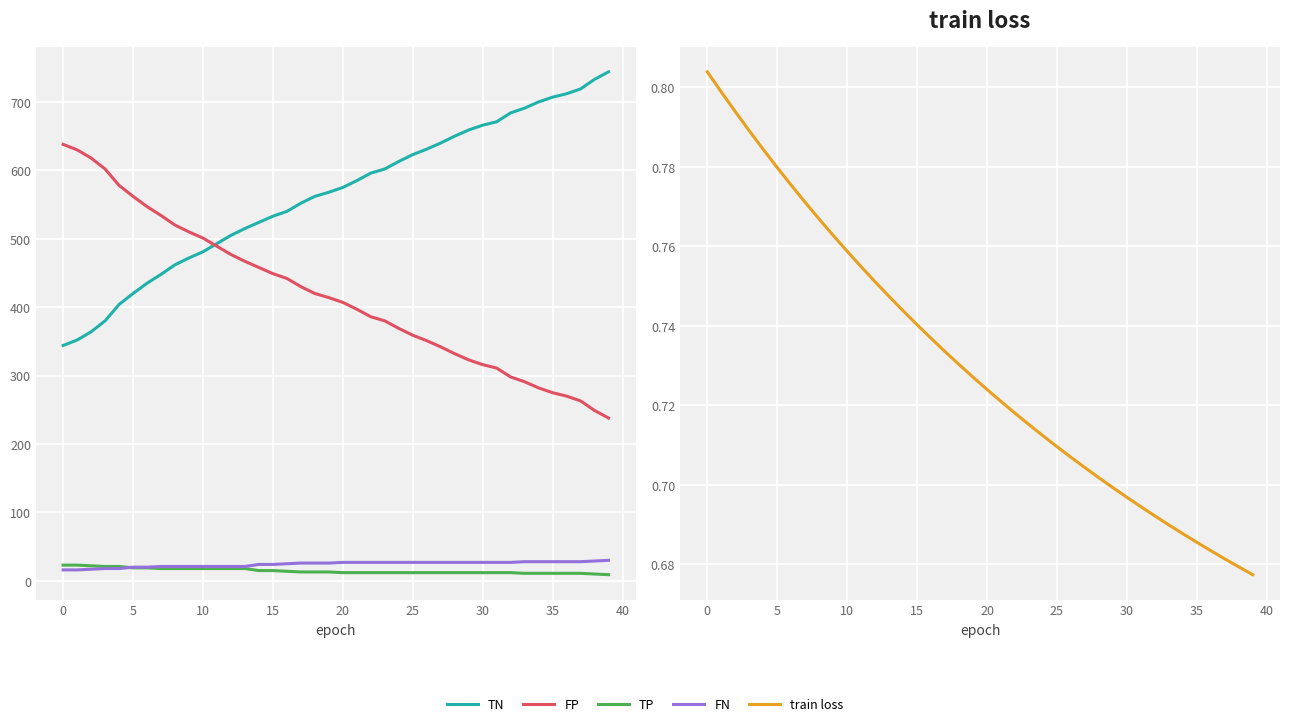

Is the value of train loss at 18 greater than the value of TP at 11?

No